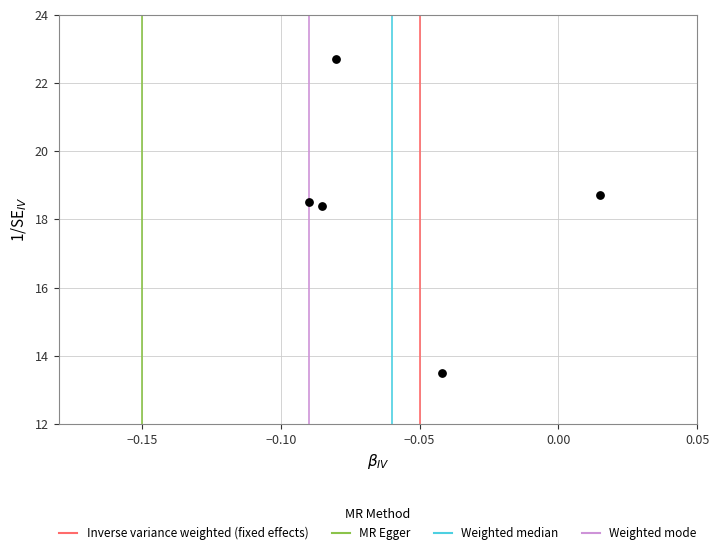

What is the average Y value?

18.4